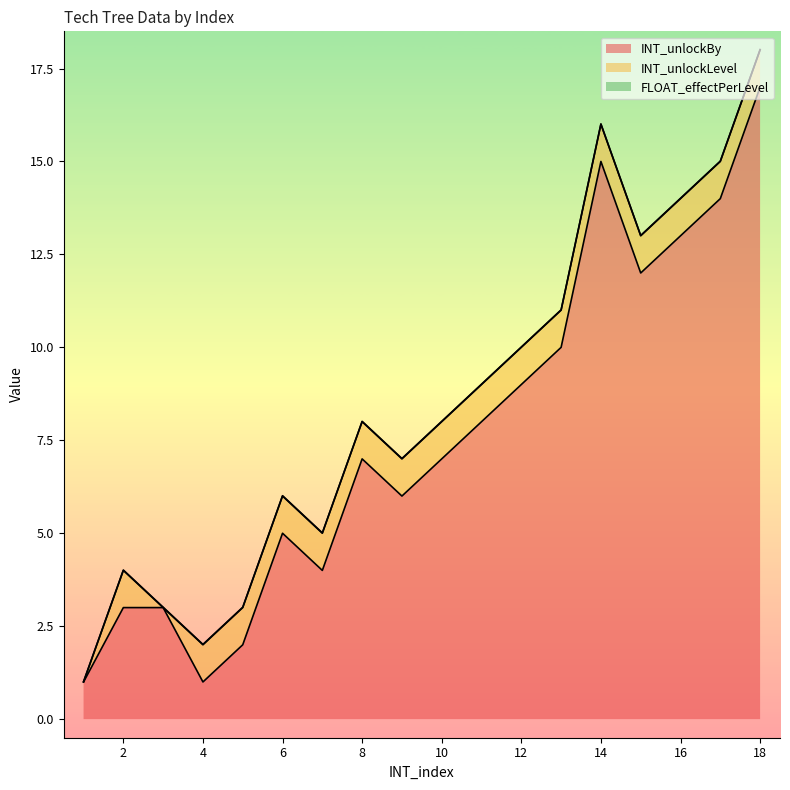

What is the sum of the INT_unlockLevel values at 6 and 11?

2.0